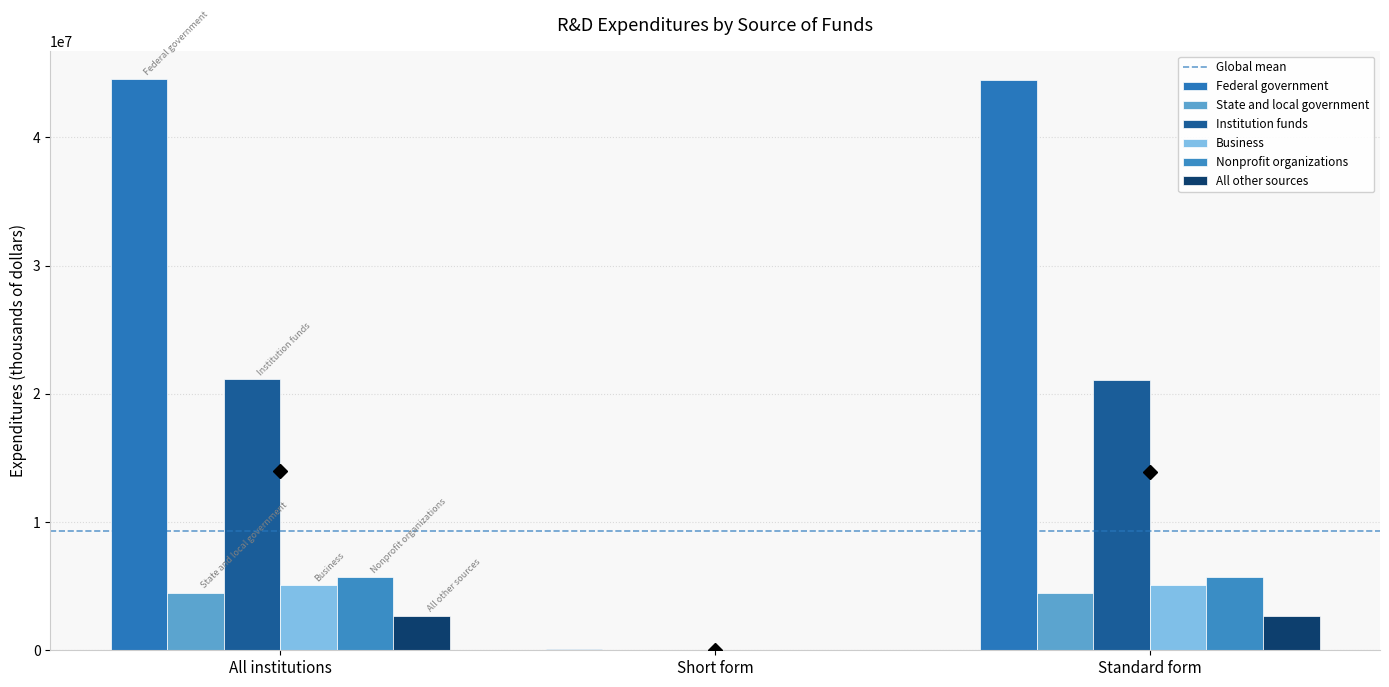

Are the bars horizontal?

No